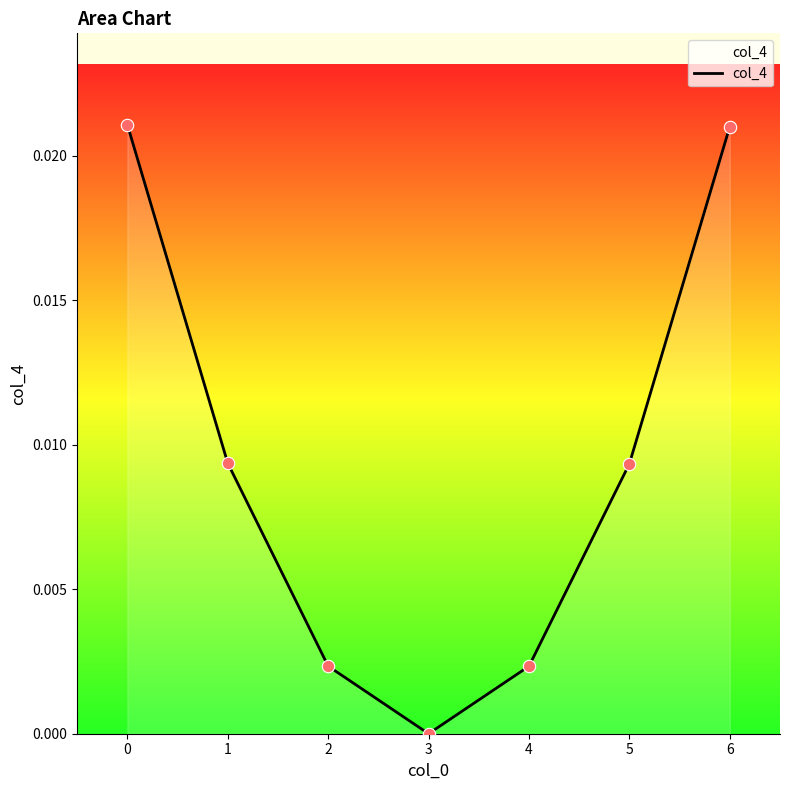

Between 1 and 3, which is larger?

1